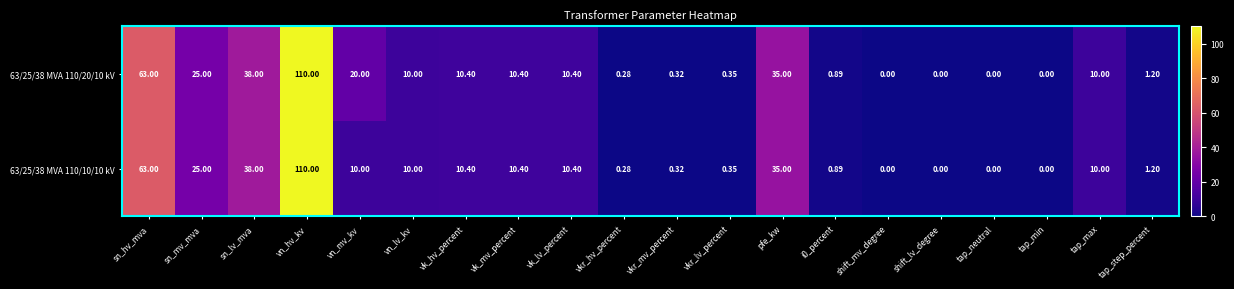

At which label does 63/25/38 MVA 110/20/10 kV first exceed 10?

sn_hv_mva